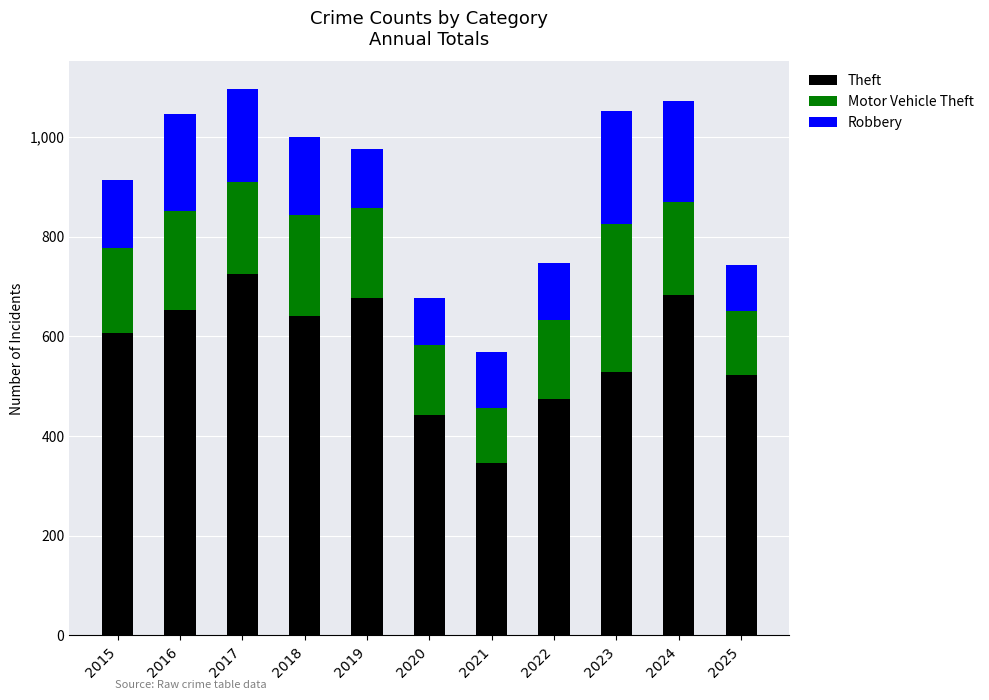

What is the total value across all series at 2020?

677